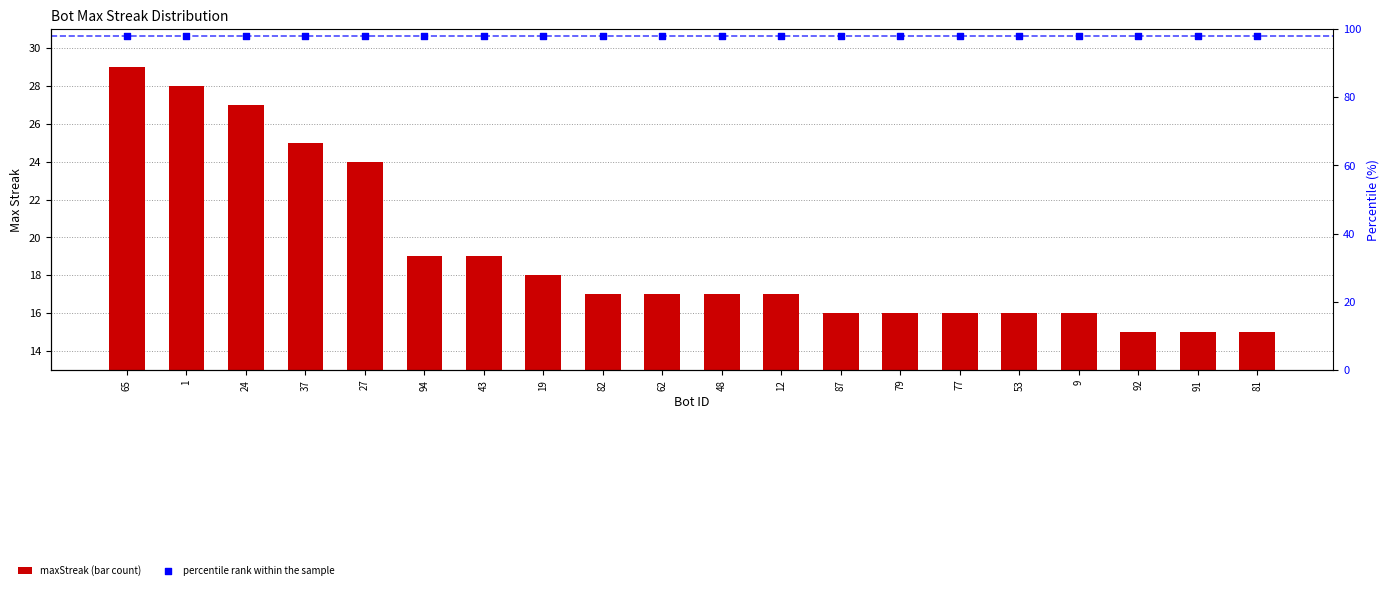

What is the total value across all series at 81?

113